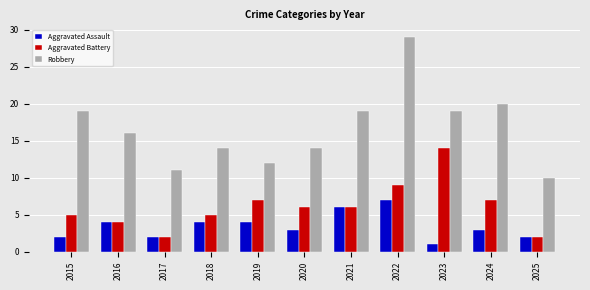

Rank the series by their average value, from highest to lowest.

Robbery, Aggravated Battery, Aggravated Assault